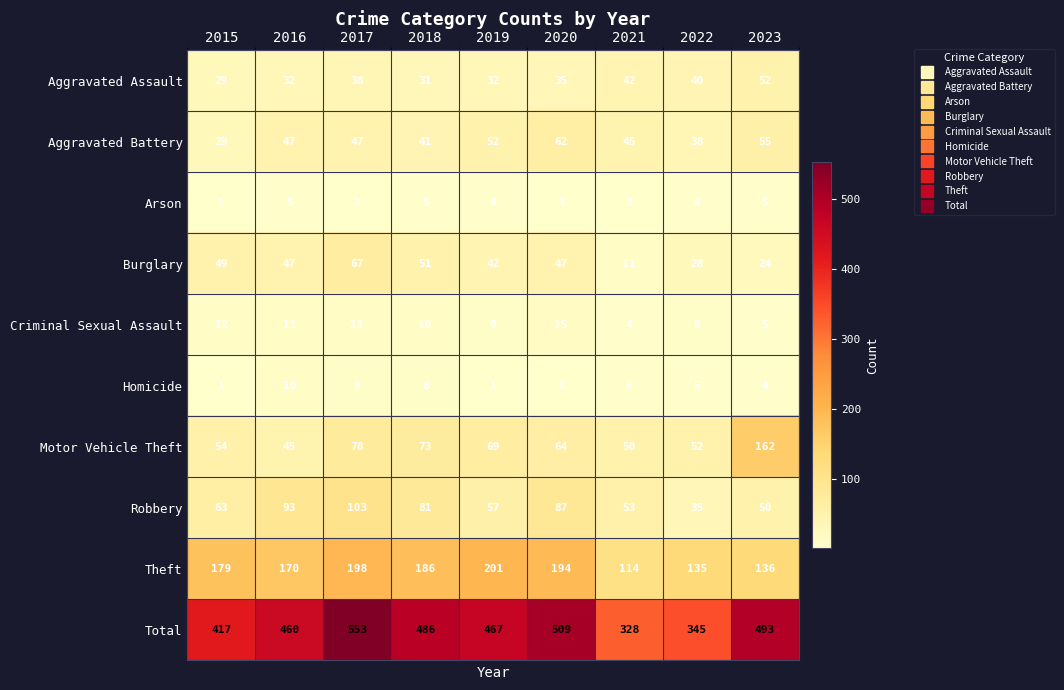

Which series has the largest range (max minus min)?

Total